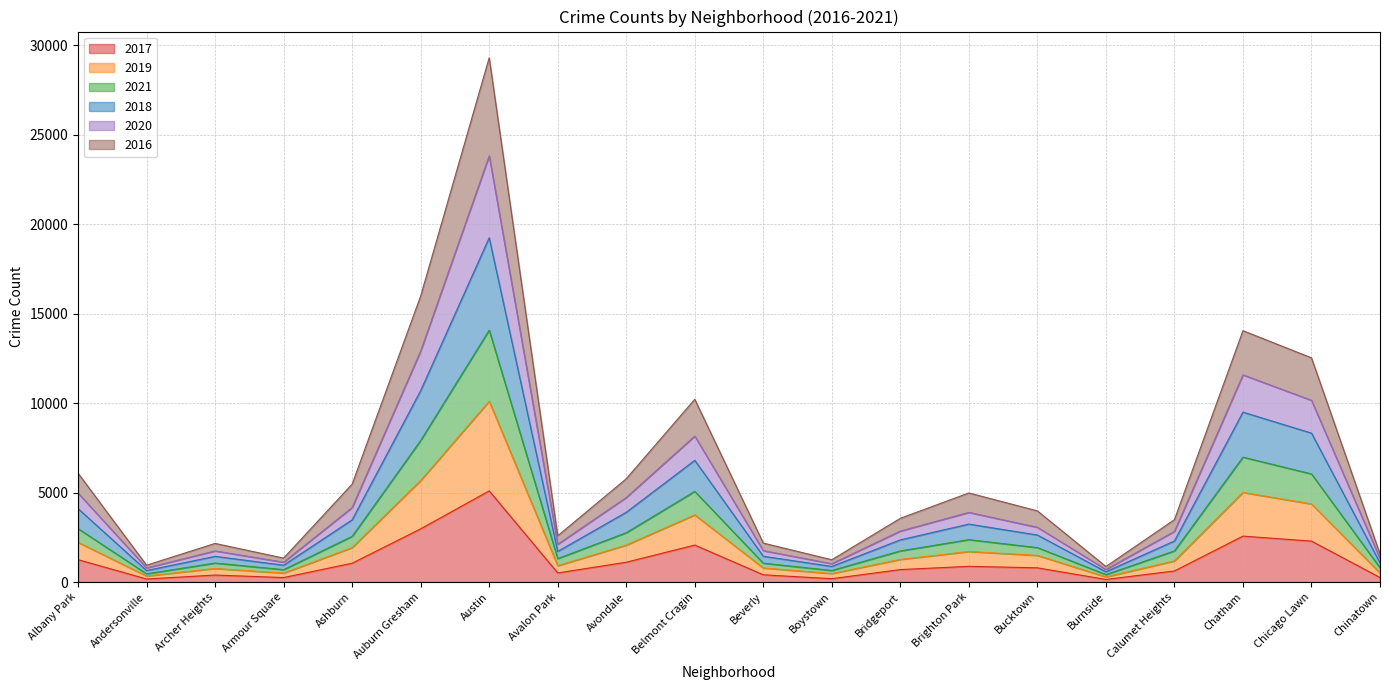

Does the chart display data point markers on the line(s)?

No